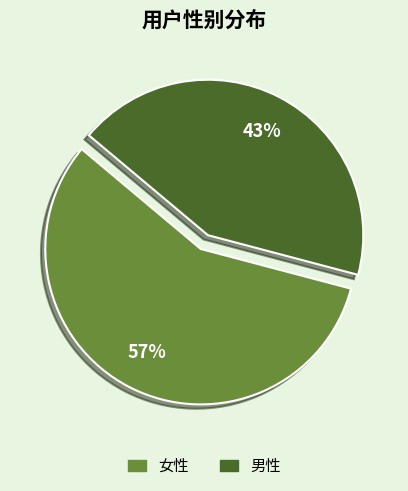

What is the largest slice in the pie chart?

女性